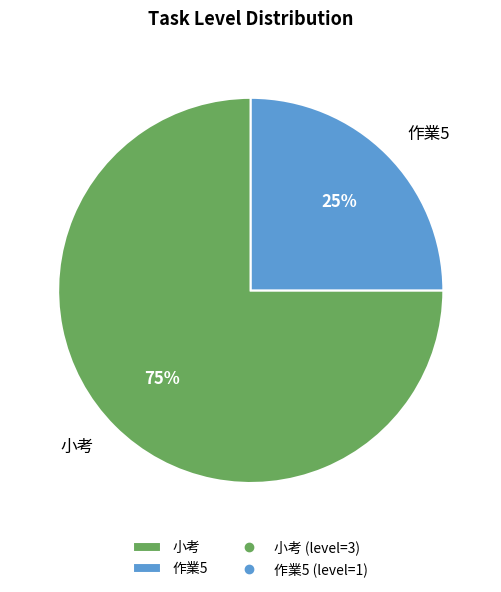

To the nearest percent, what is the difference between the 小考 and 作業5 slice percentages?

50%